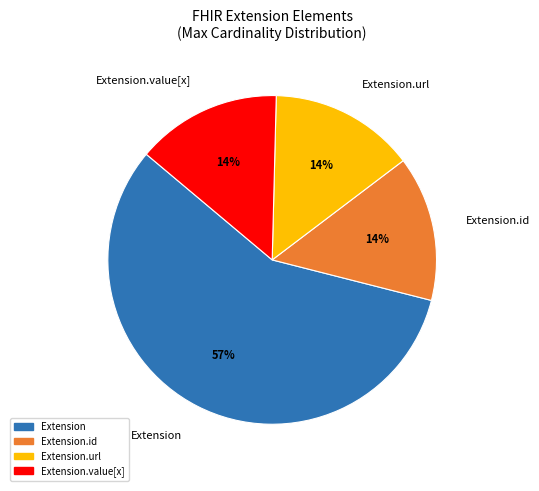

Which has a higher value, Extension or Extension.id?

Extension